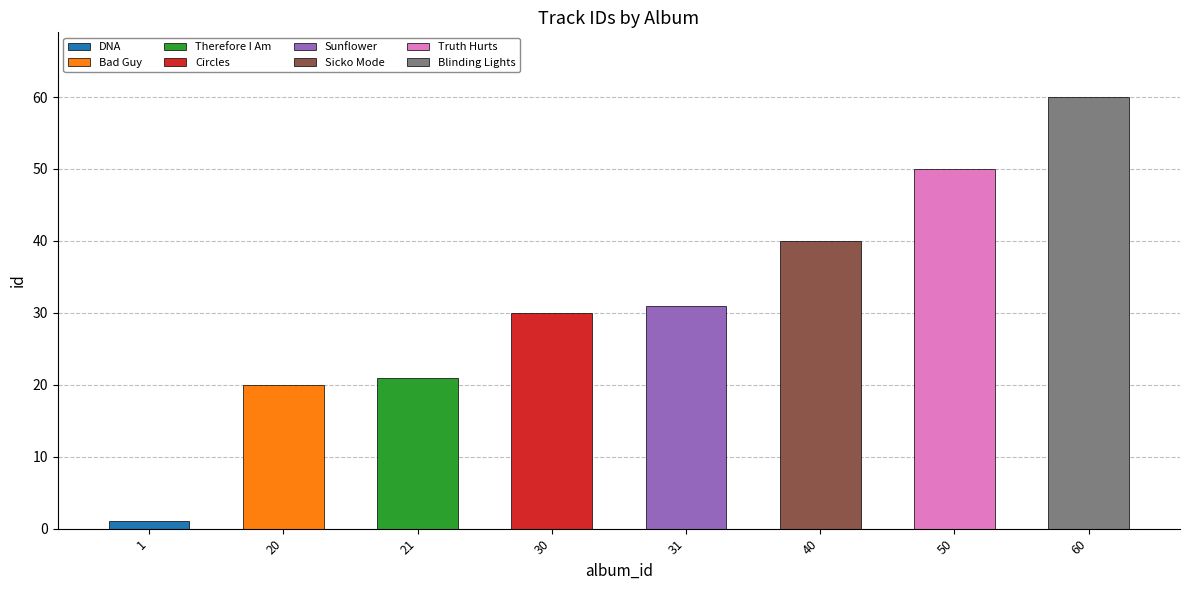

What is the sum of the values at 40 and 30?

70